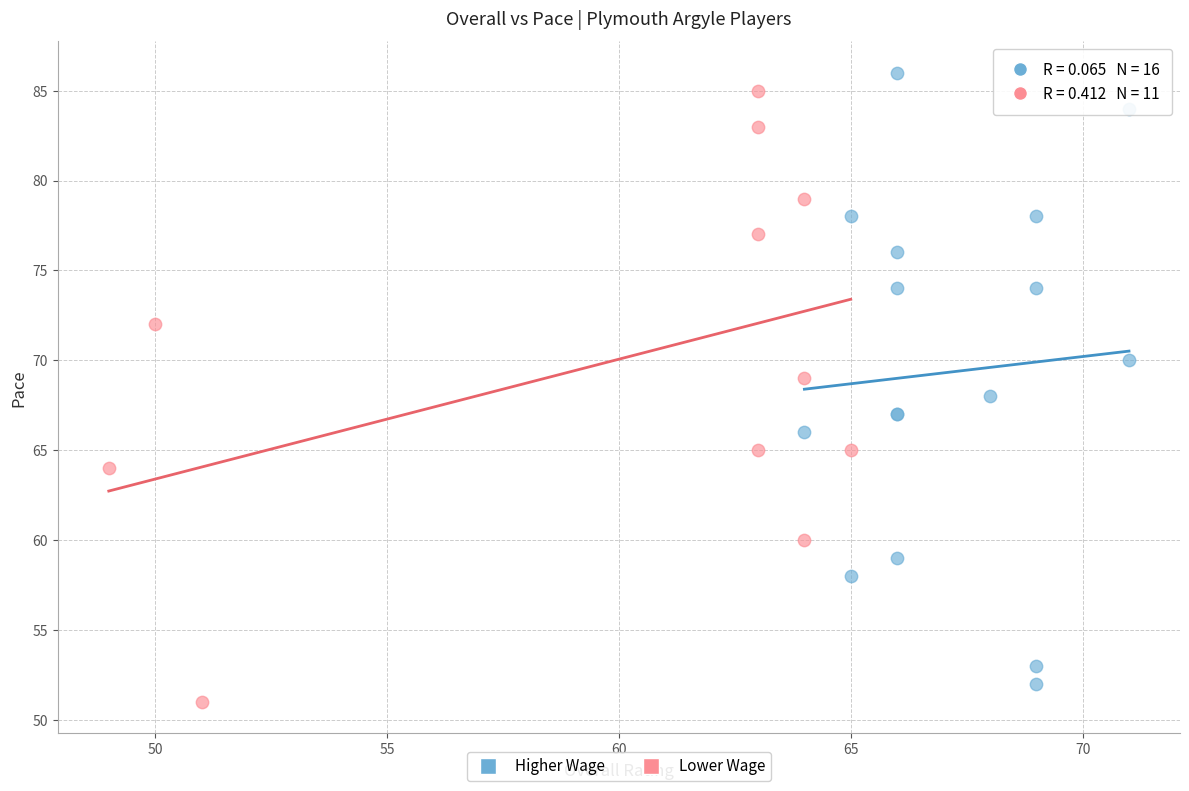

Which series contains the highest Y value?

Higher Wage